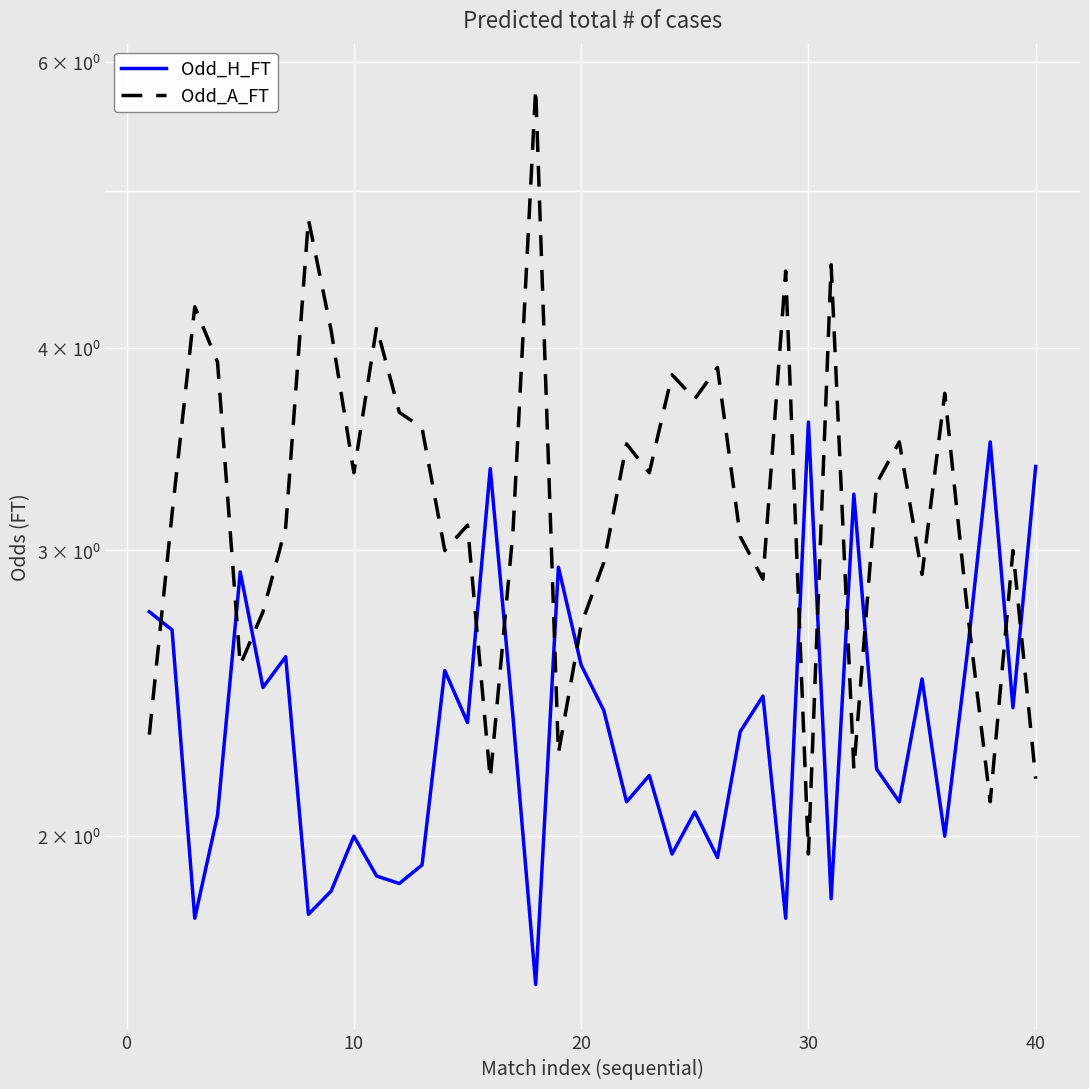

What are all the series names shown in the legend?

Odd_H_FT, Odd_A_FT